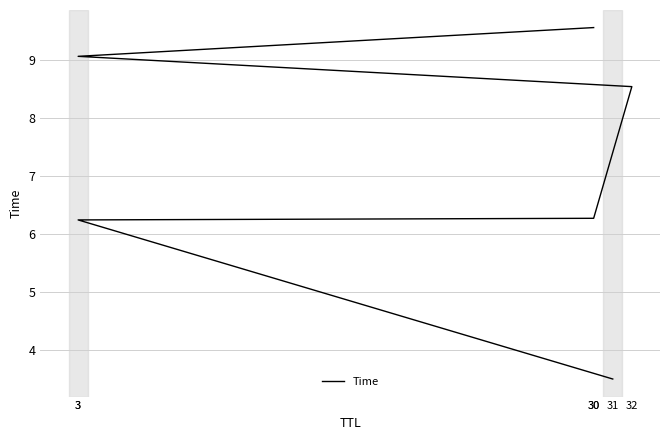

The value at 30 is 9.6. True or false?

True